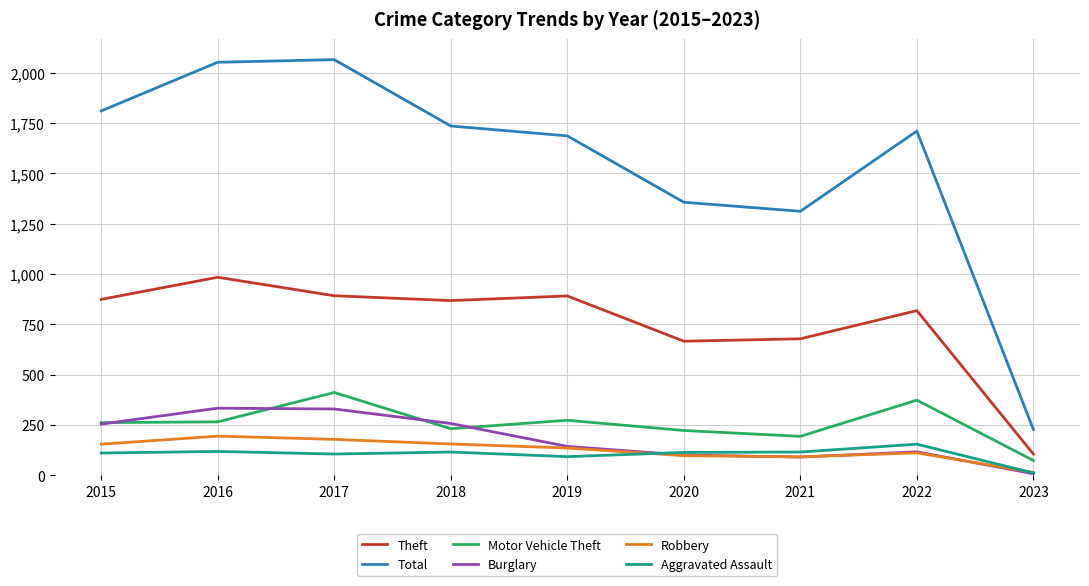

At which label is Total closest to 1146?

2021